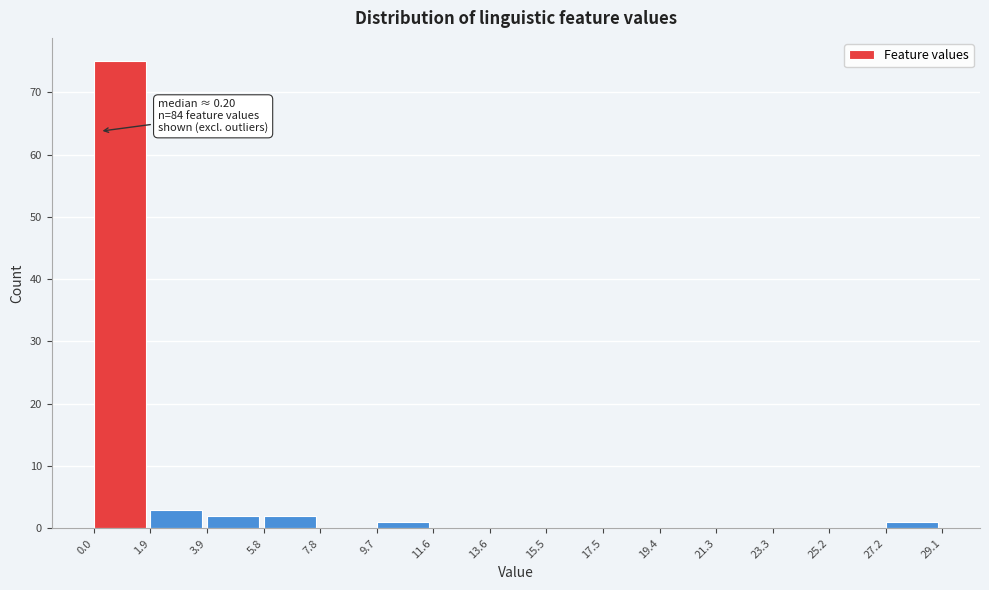

Which range on the x-axis has the tallest bar?

0.0 to 1.9